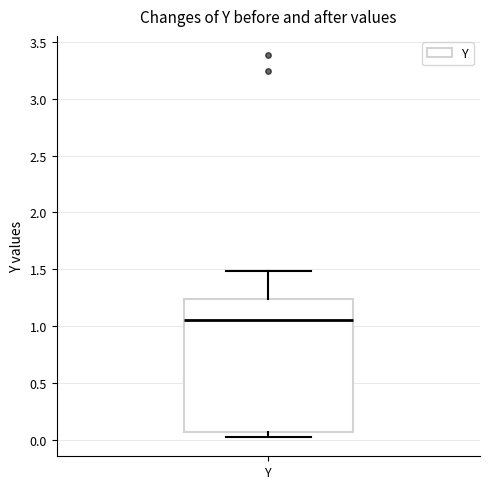

Where does the upper whisker of the box for Y end on the y-axis? The values are not printed on the chart, so give them approximately, as read against the axis.

1.50